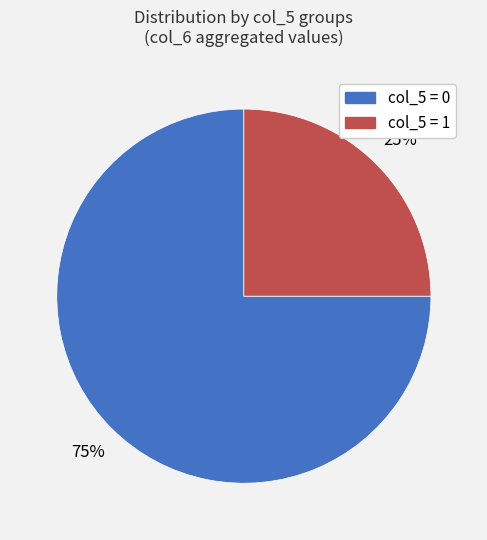

How many slices are in this pie chart?

2